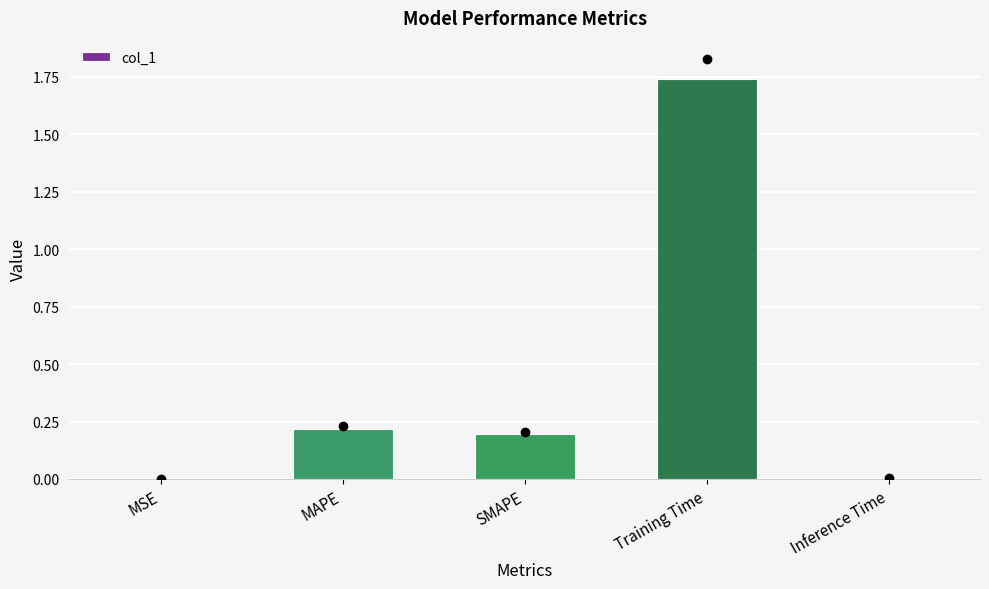

What is the average value?

0.4